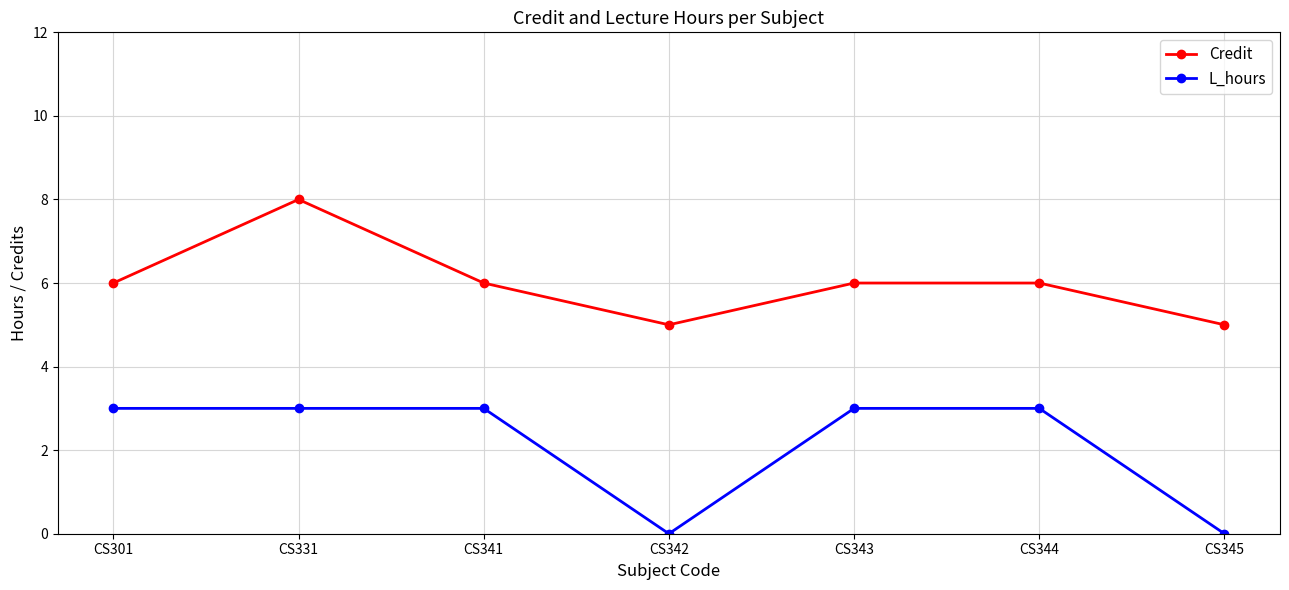

The L_hours series shows 5 at CS343. True or false?

False